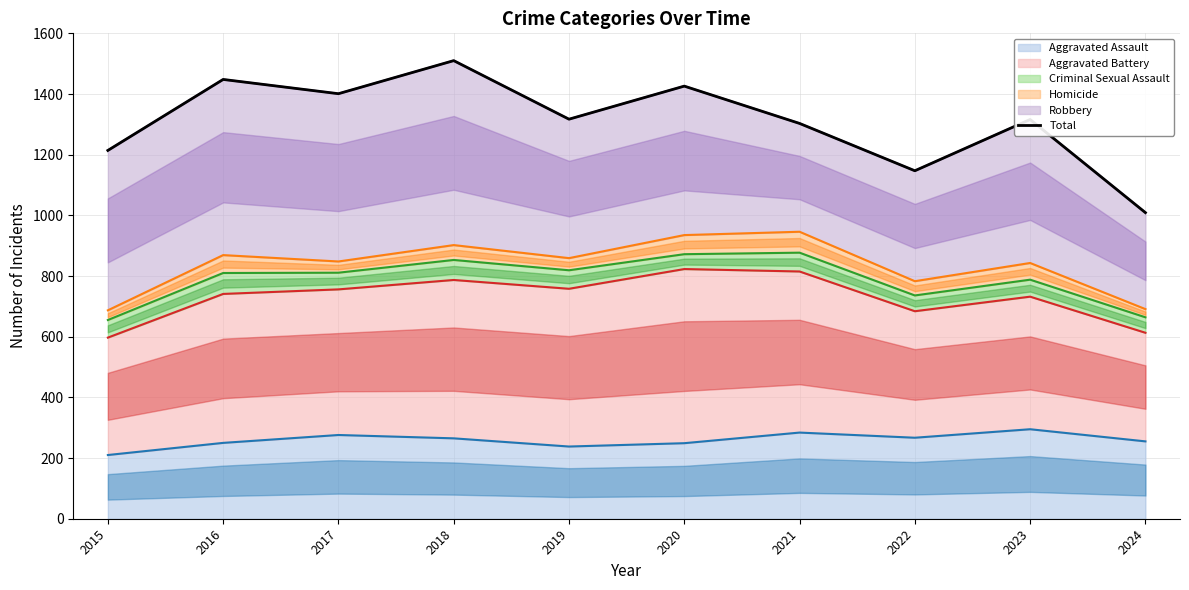

Where is the data nearest to the value 1259?

2021